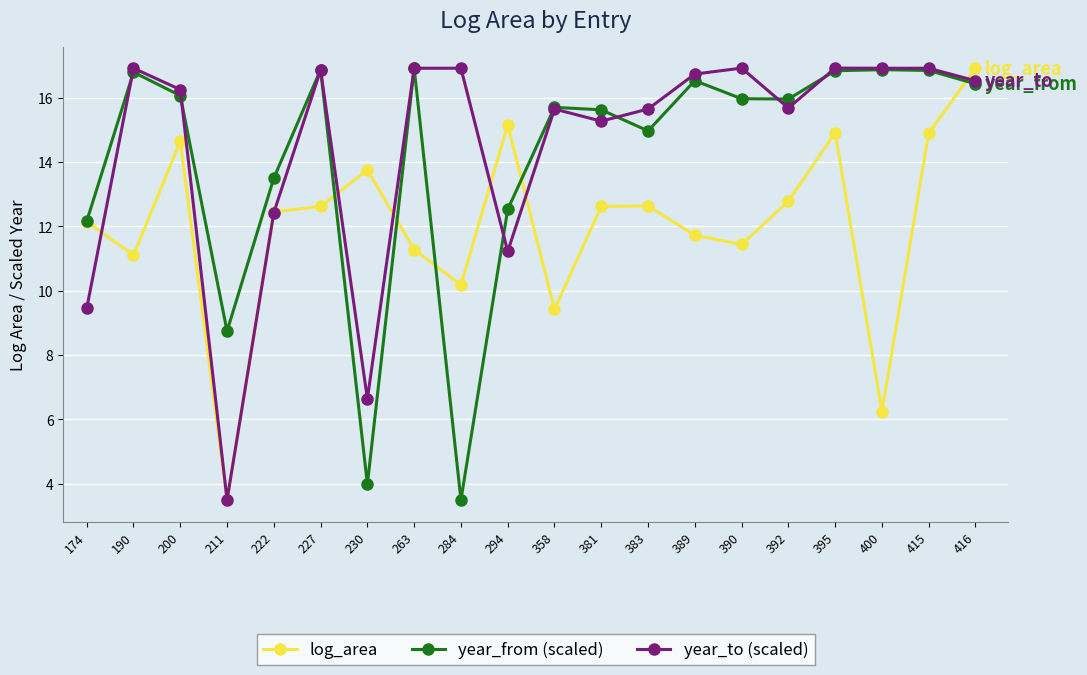

What are all the series names shown in the legend?

log_area, year_from (scaled), year_to (scaled)